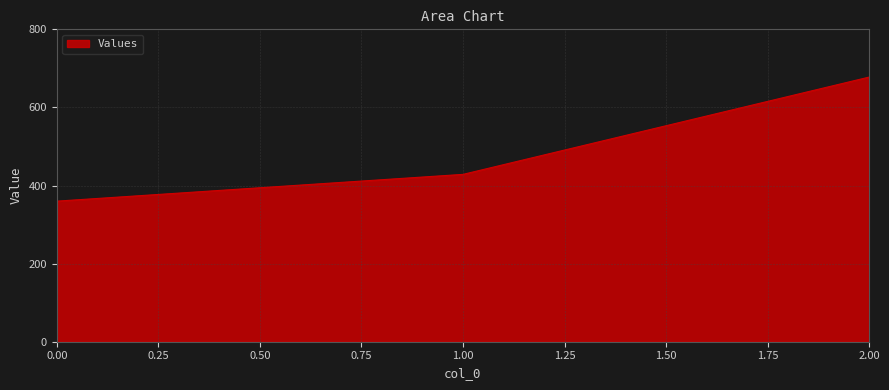

List the labels in order of value, smallest first.

0.00, 1.00, 2.00